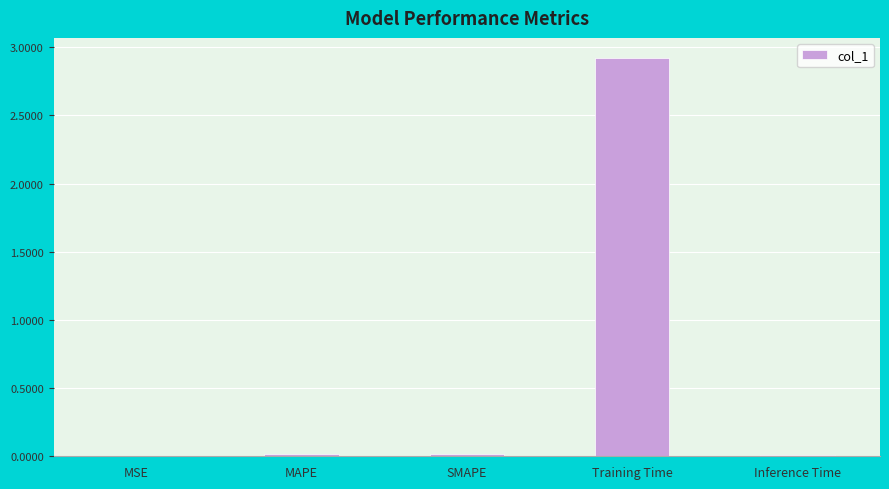

What is the sum of the values at MSE and Training Time?

2.9